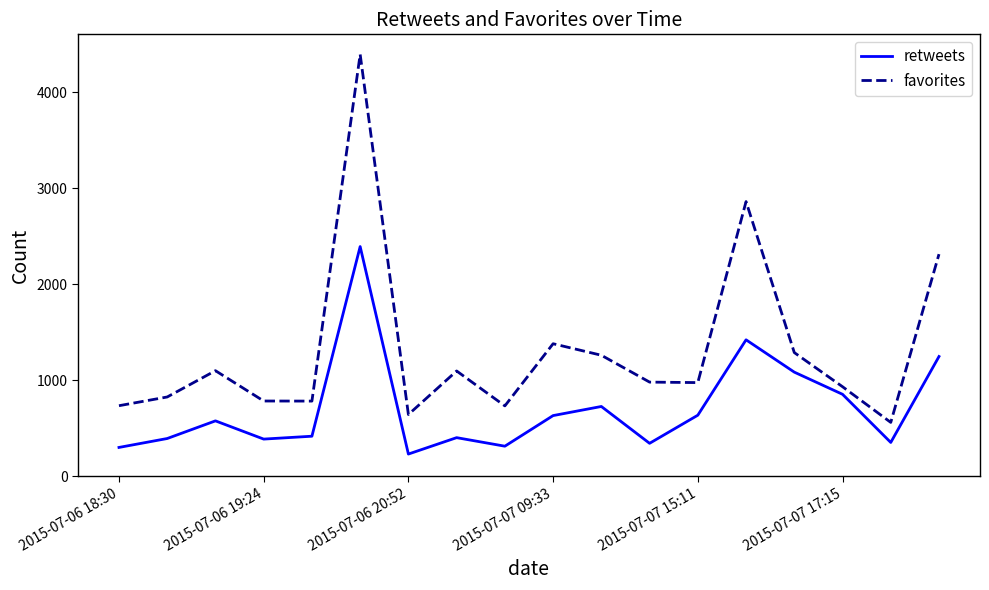

Which series has the widest spread of values?

favorites